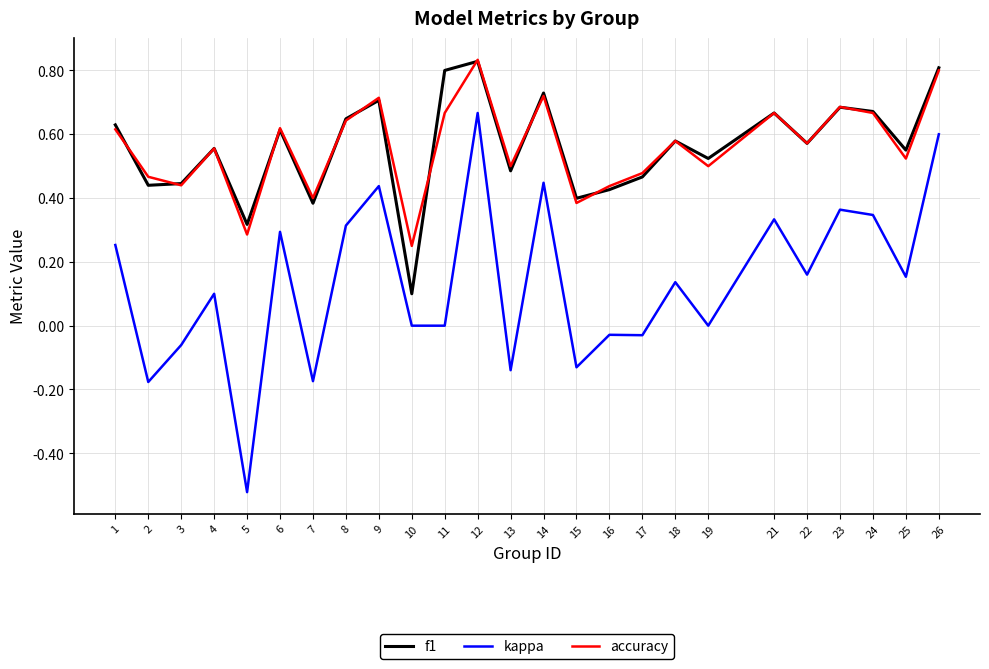

At which category does the chart reach its minimum across all series?

5